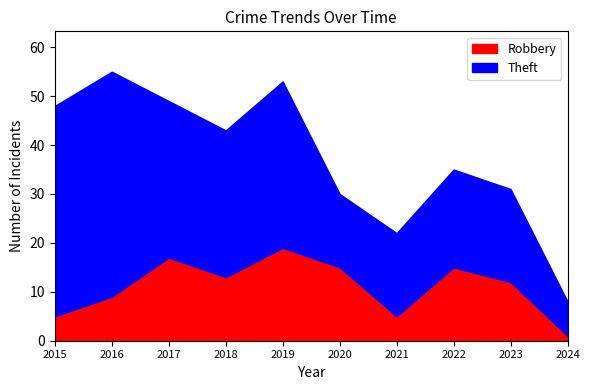

Which category has the highest value in the Robbery series?

2019